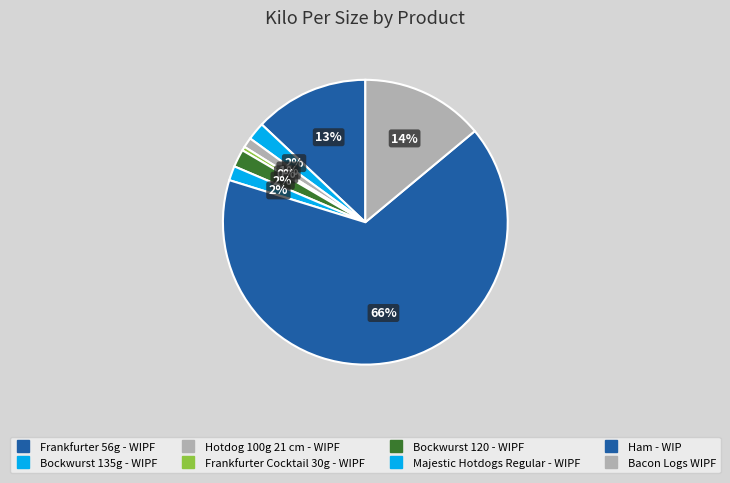

Which slice is the smallest?

Frankfurter Cocktail 30g - WIPF